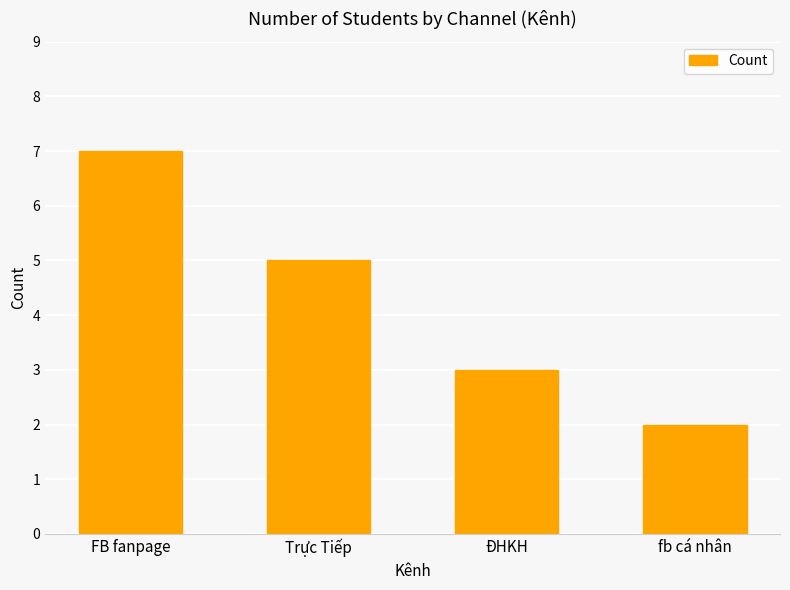

At which category does the chart reach its minimum across all series?

fb cá nhân